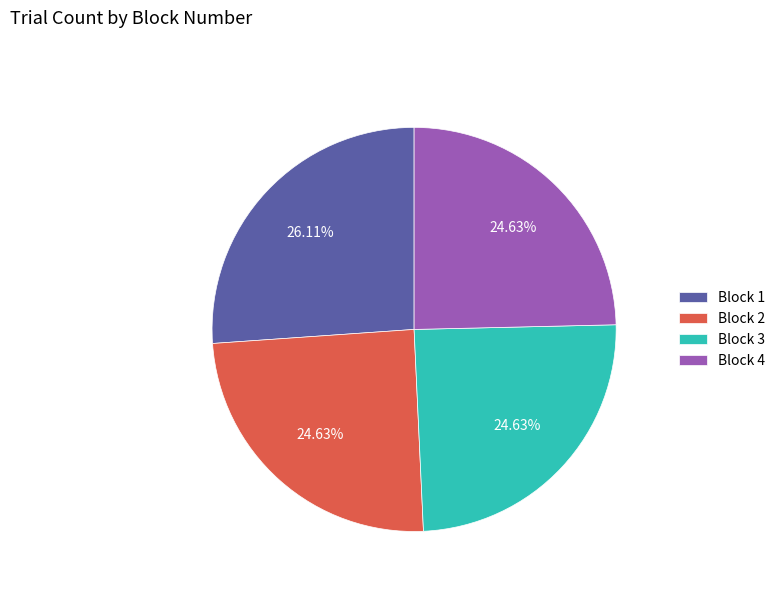

Count the number of slices in the pie.

4